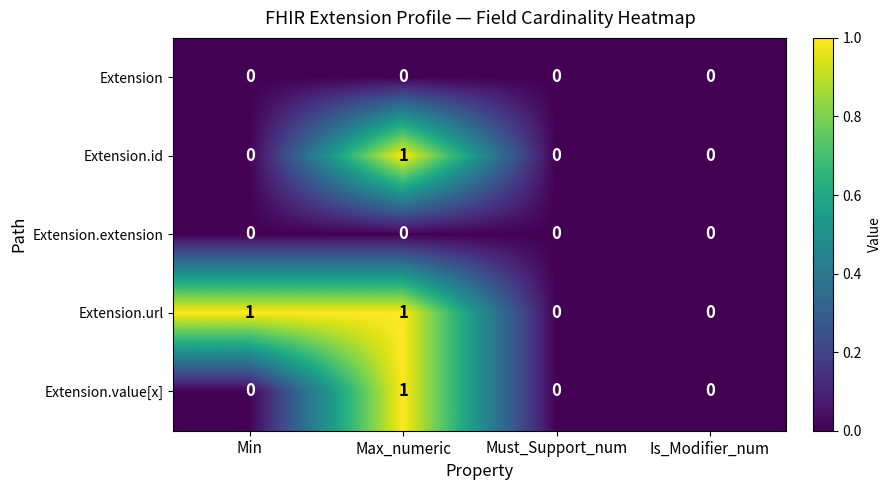

Which series has the largest total across all categories?

Extension.url